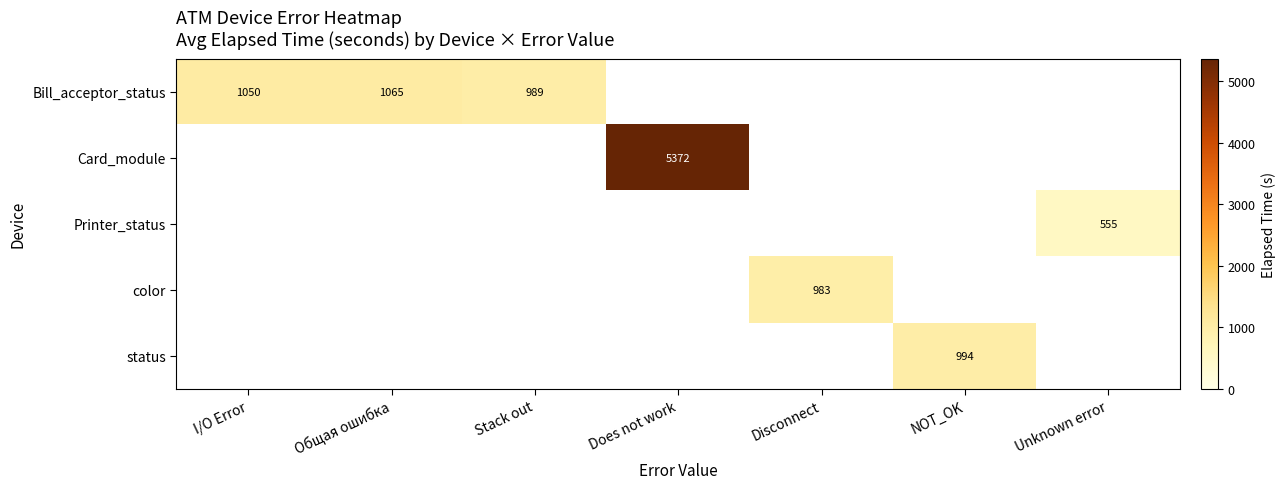

The status series shows 576 at NOT_OK. True or false?

False